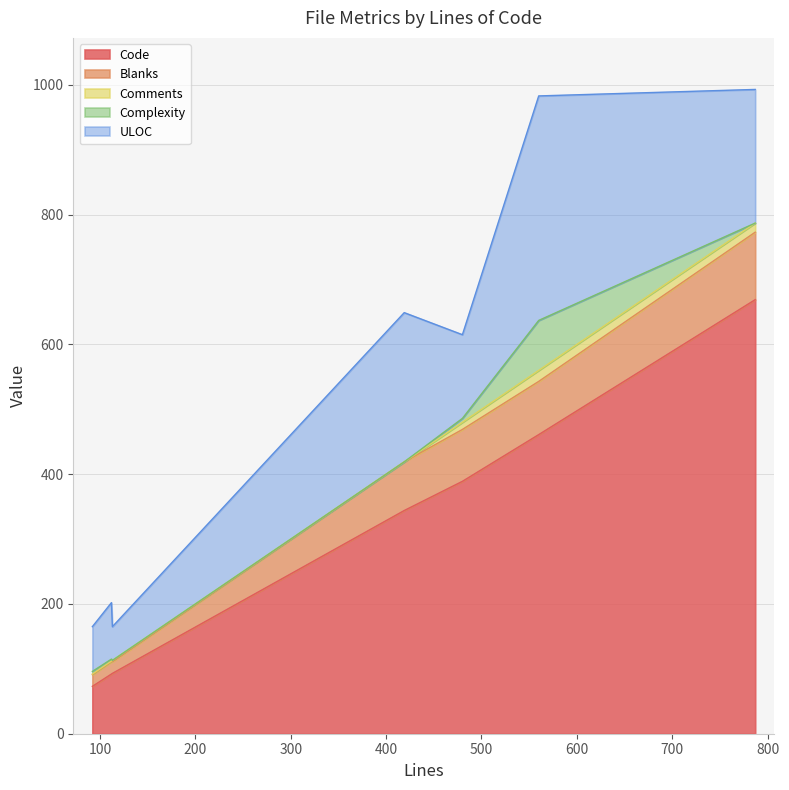

How many lines are shown in the chart?

5